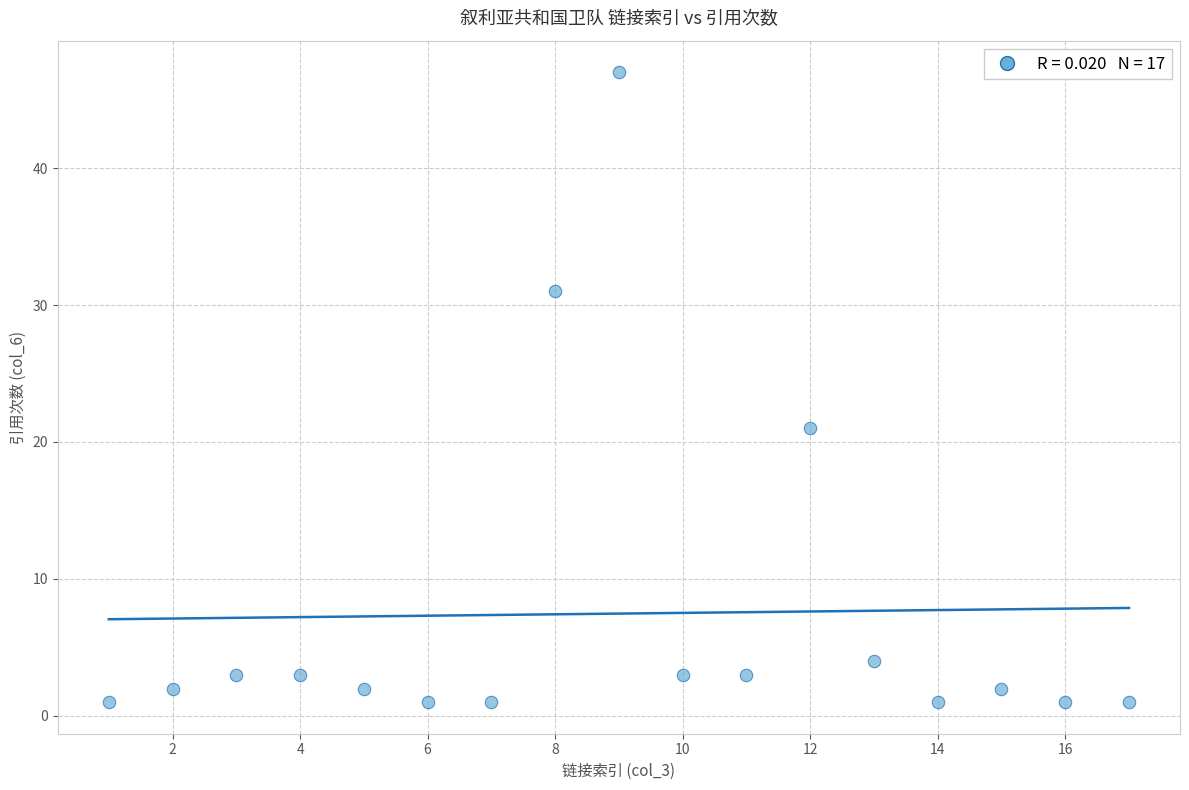

What is the range of X values (max minus min)?

16